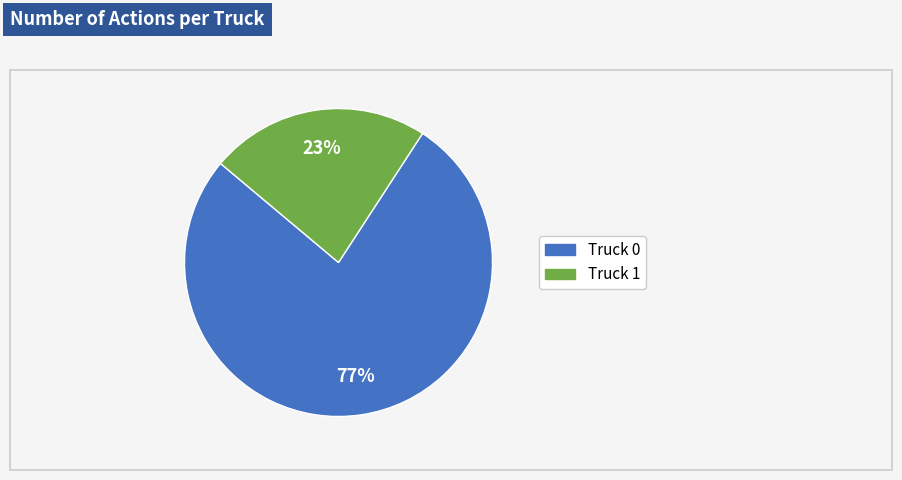

The Truck 1 slice represents 13% of the pie. True or false?

False